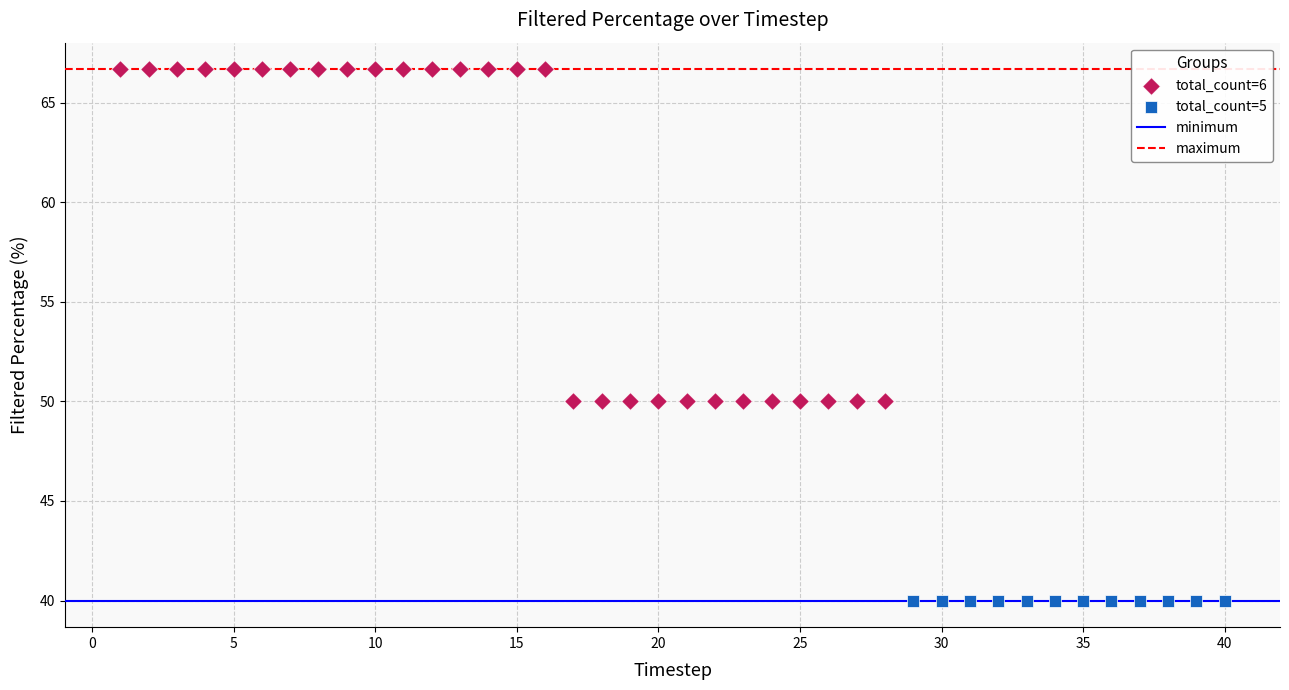

Which series contains the highest Y value?

total_count=6